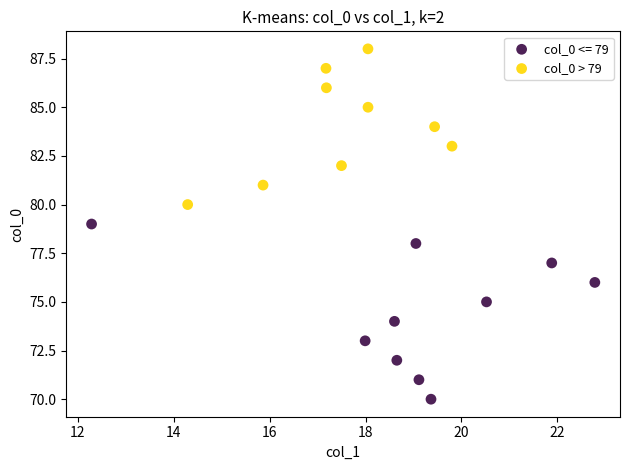

Which series has the widest spread of Y values?

col_0 <= 79